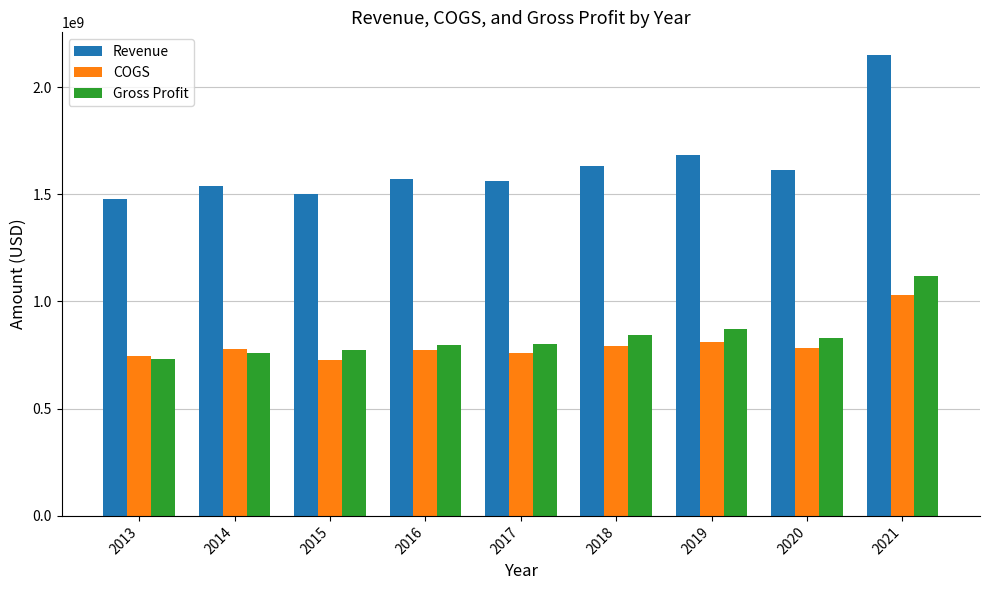

The value of Gross Profit at 2013 is 1277180784. True or false?

False